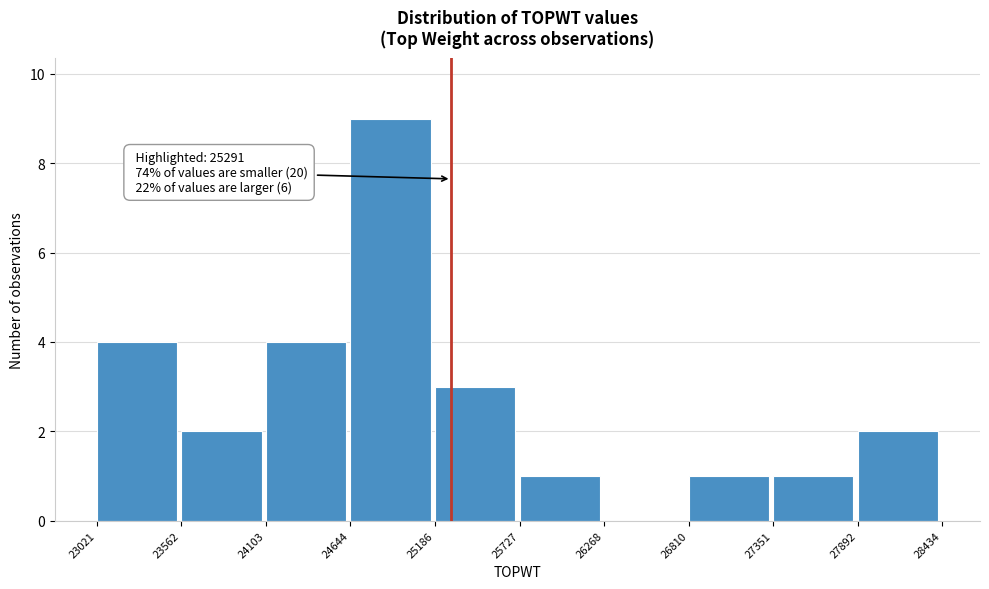

Which range on the x-axis has the tallest bar?

24644 to 25186